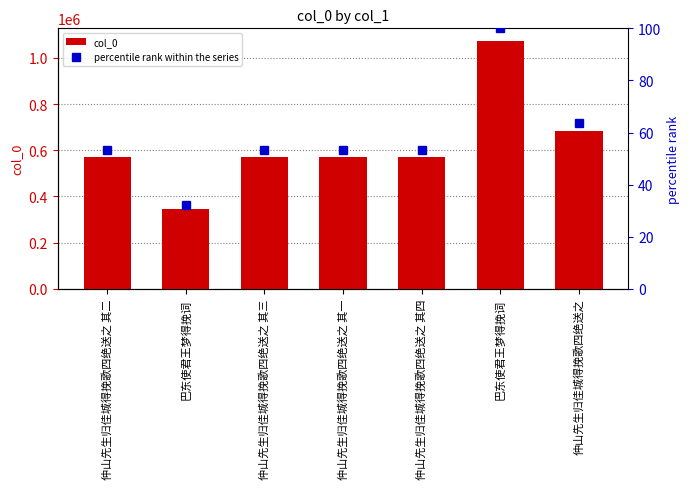

Rank the series at 仲山先生归佳城得挽歌四绝送之 其三 from lowest to highest value.

percentile rank within the series, col_0